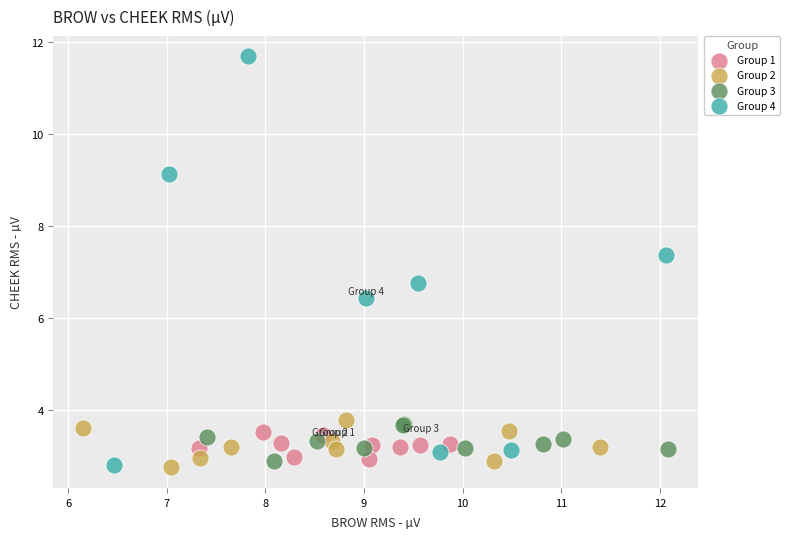

Which series has the largest Y range (max minus min)?

Group 4